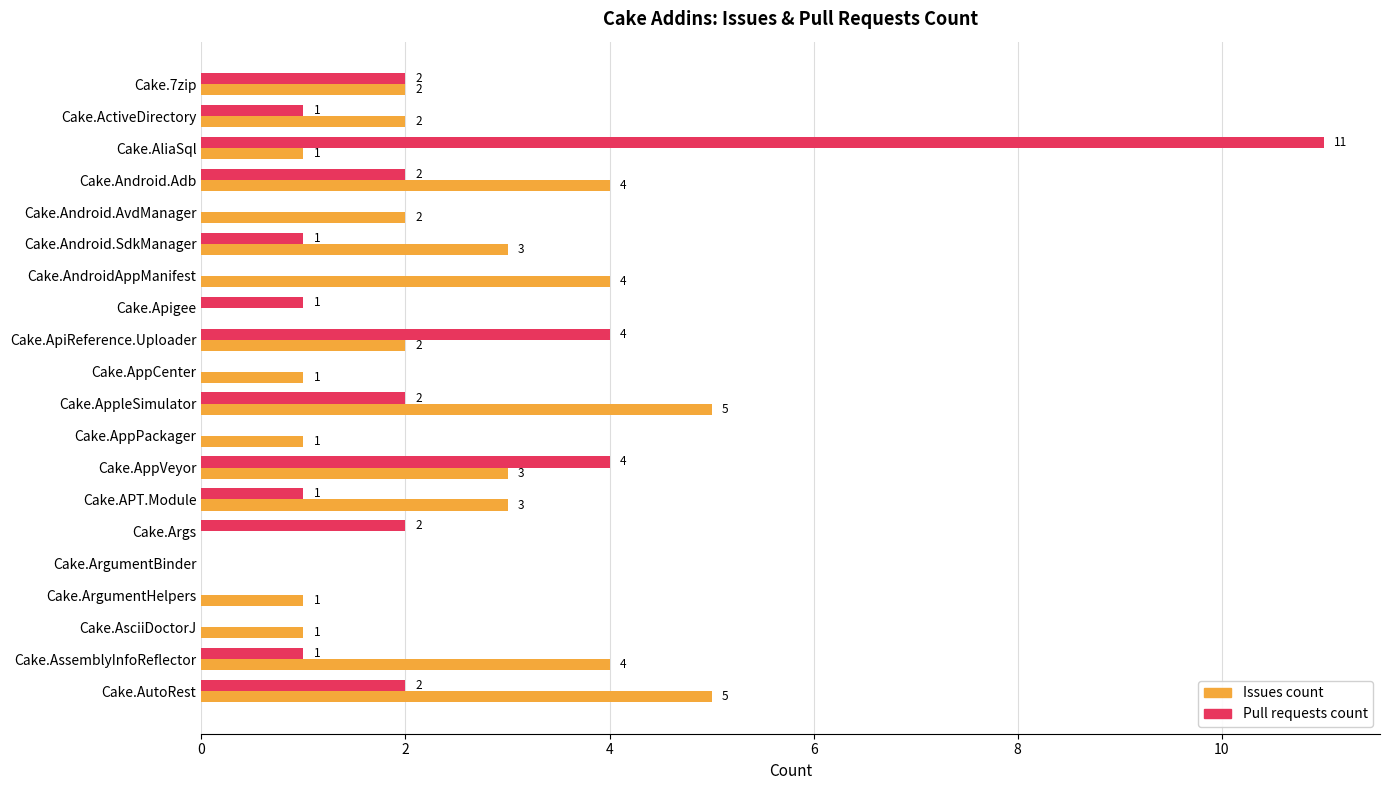

Count the number of data series in this chart.

2